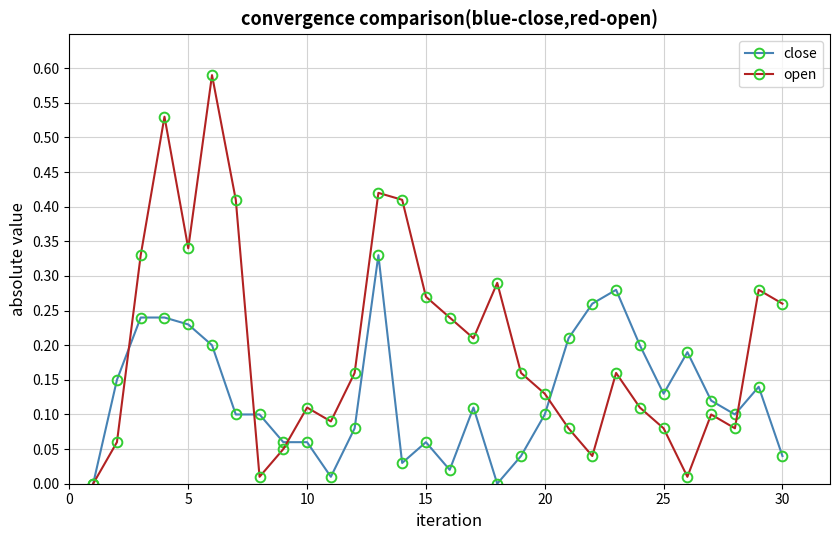

In open, how many points are lower than both neighbors (excluding endpoints)?

7